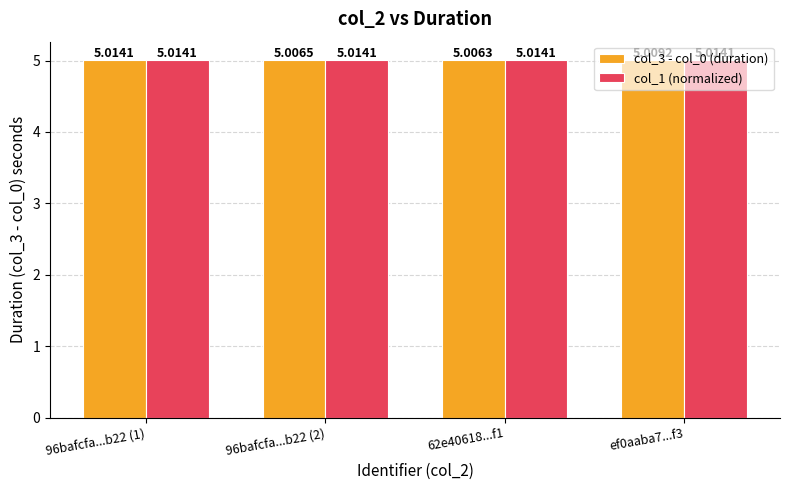

What is the highest value of the col_3 - col_0 (duration) series?

5.0